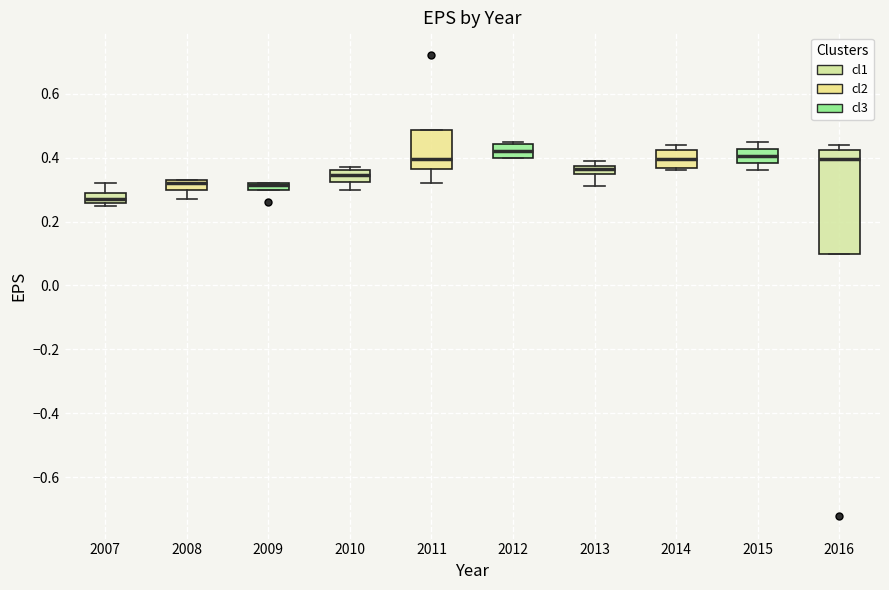

Which box is the tallest, from its lower edge to its upper edge?

2016